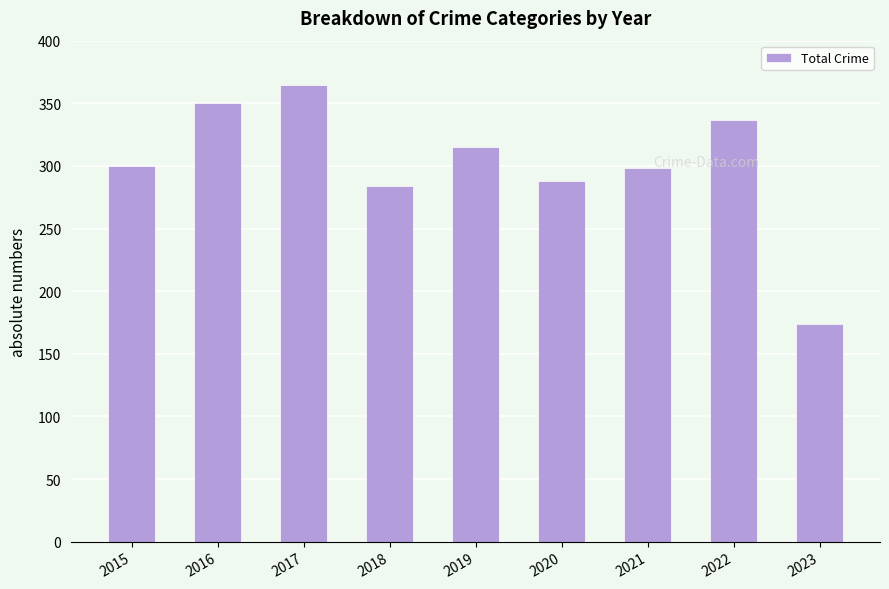

What is the difference between the maximum and minimum values?

191